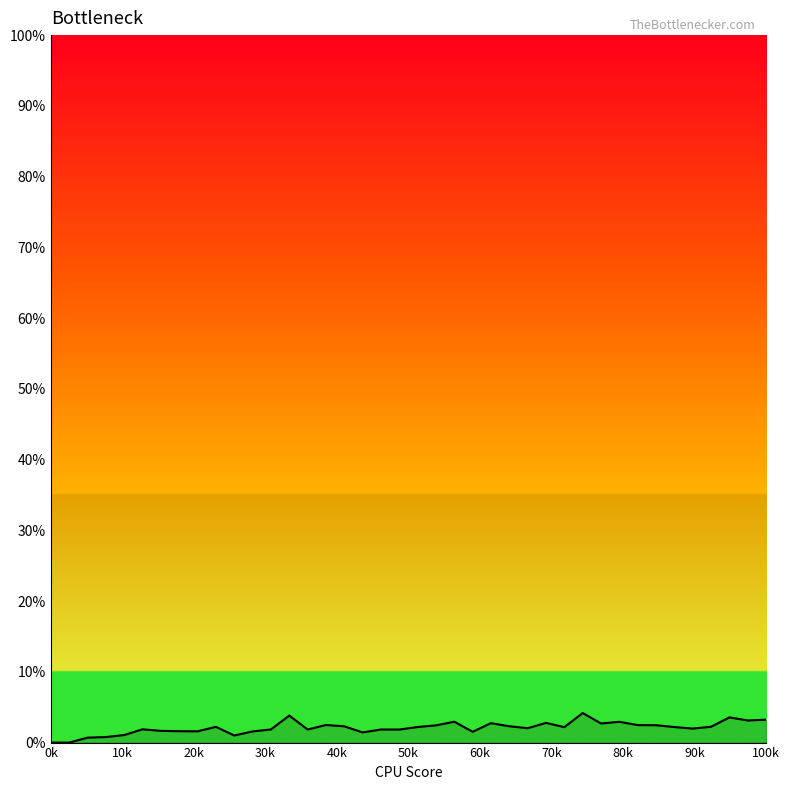

Does the chart display data point markers on the line(s)?

No